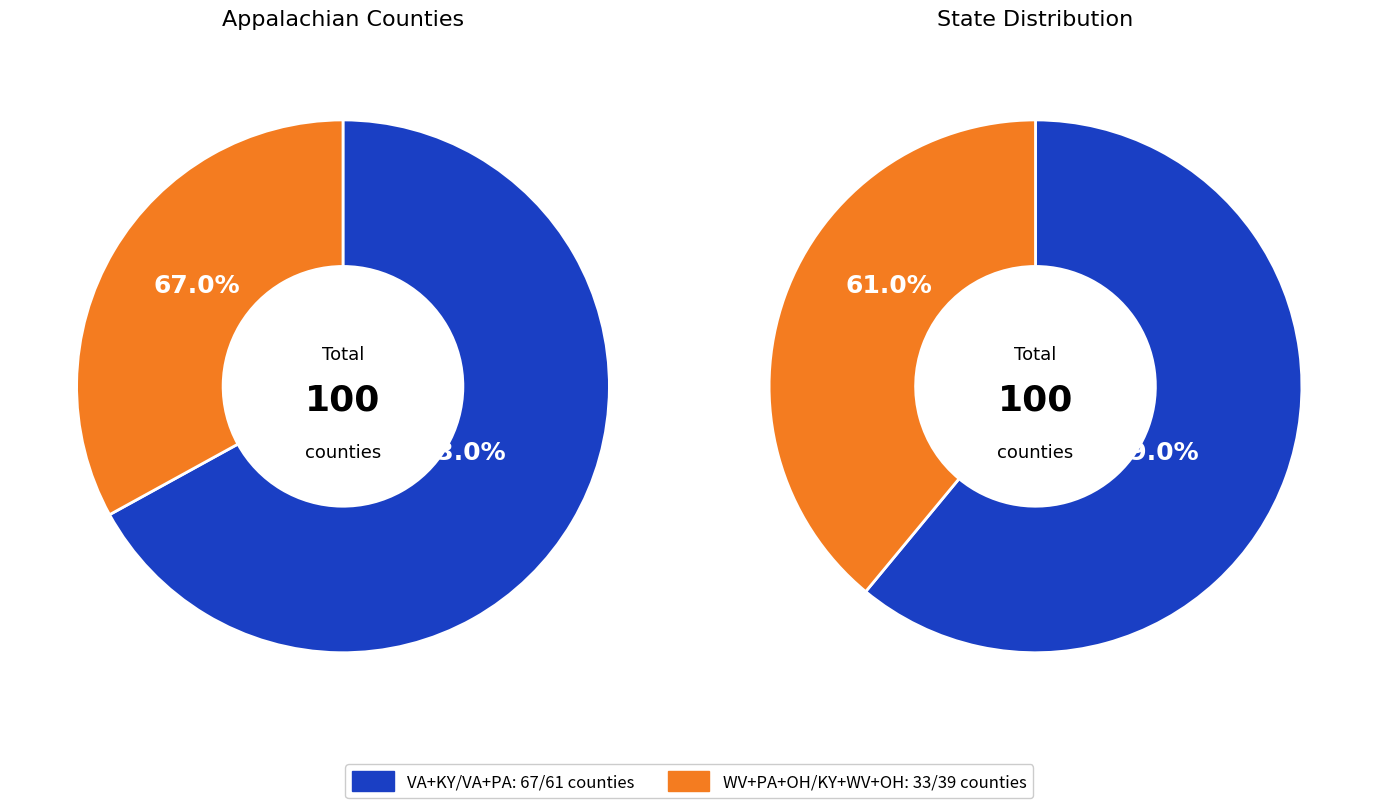

Is it true that PA is 29% of the pie?

False